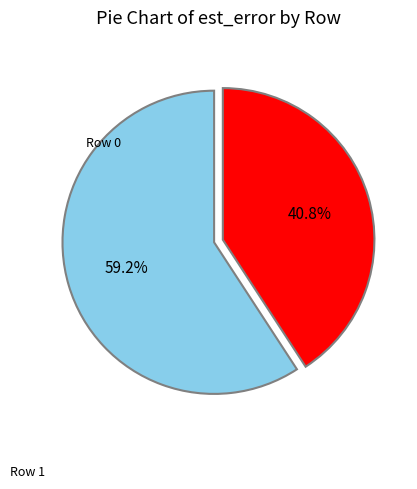

How many slices are in this pie chart?

2